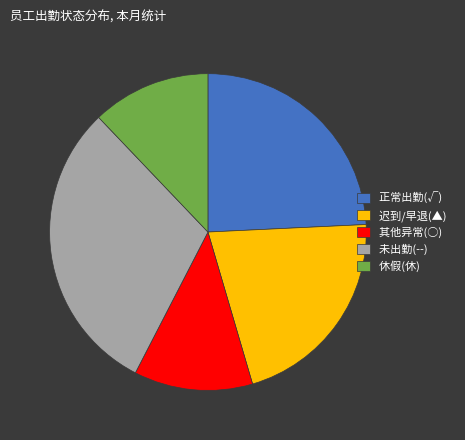

Which category has the biggest portion of the pie?

未出勤(--)